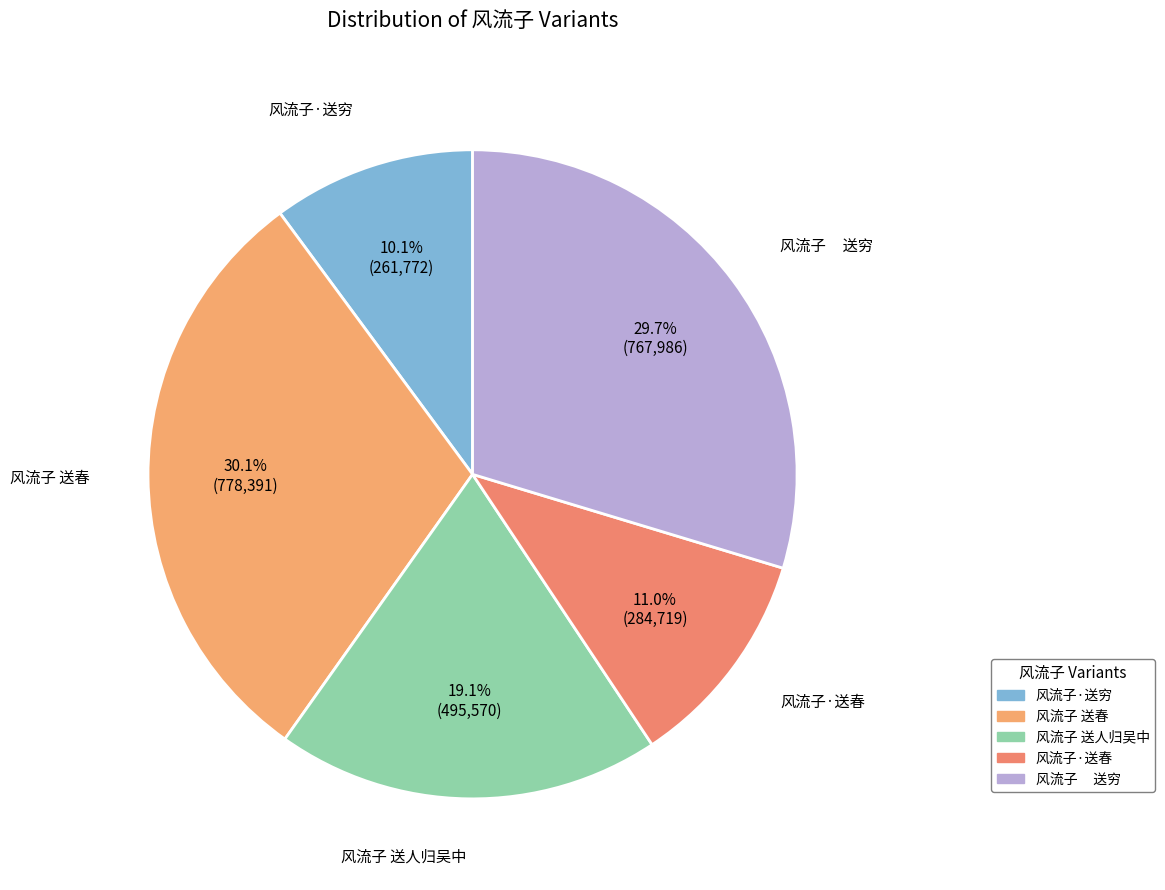

To the nearest percent, what portion does 风流子 送春 represent?

30%